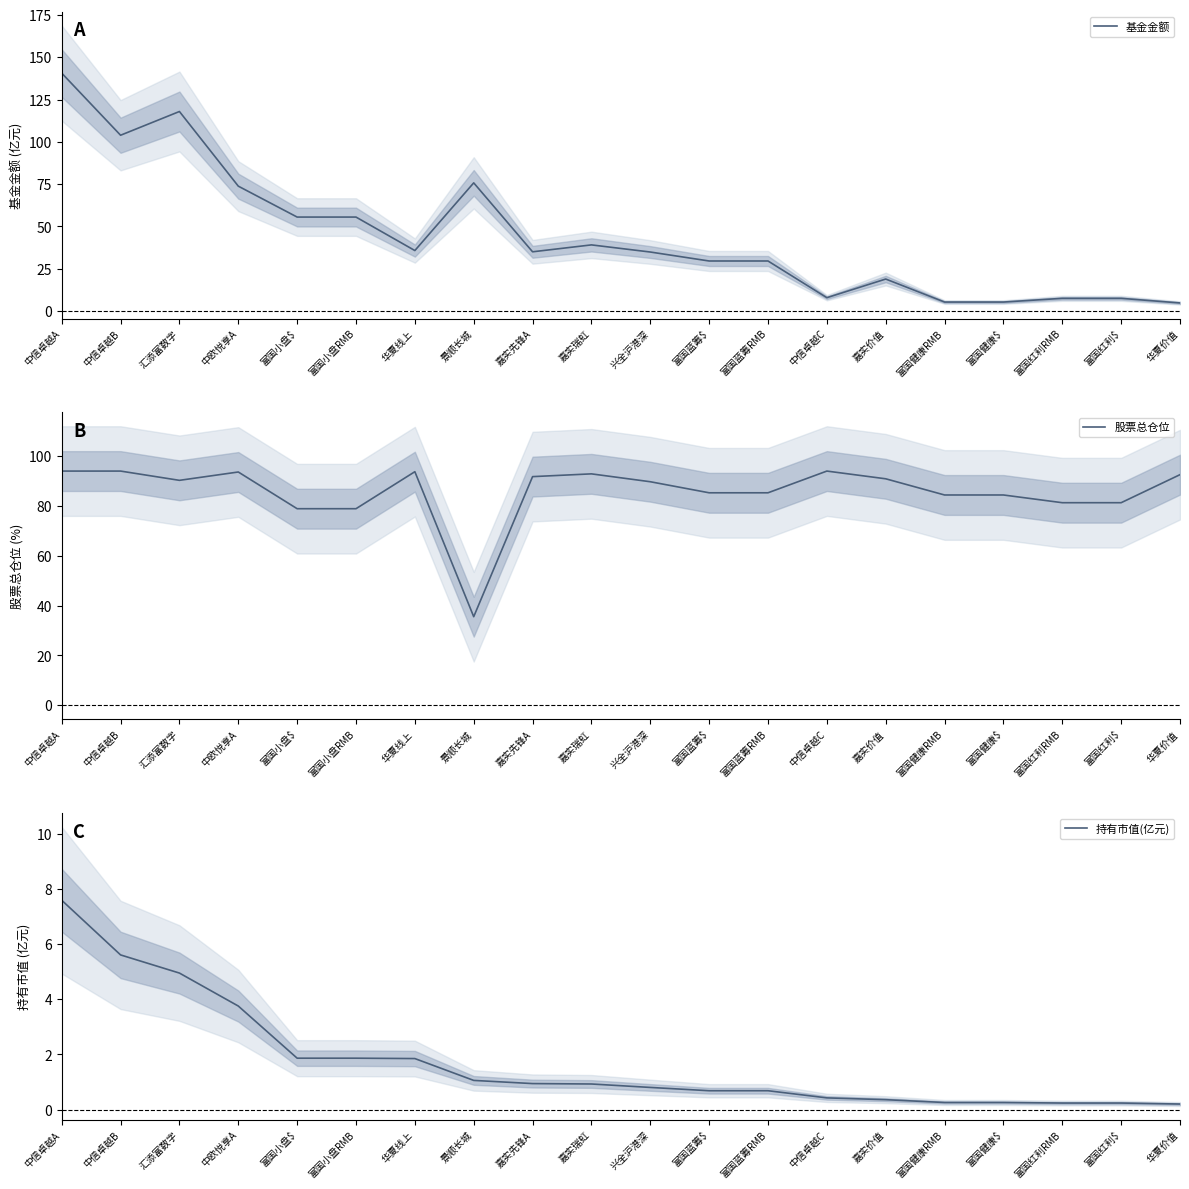

What is the average value of the 股票总仓位 series?

85.7